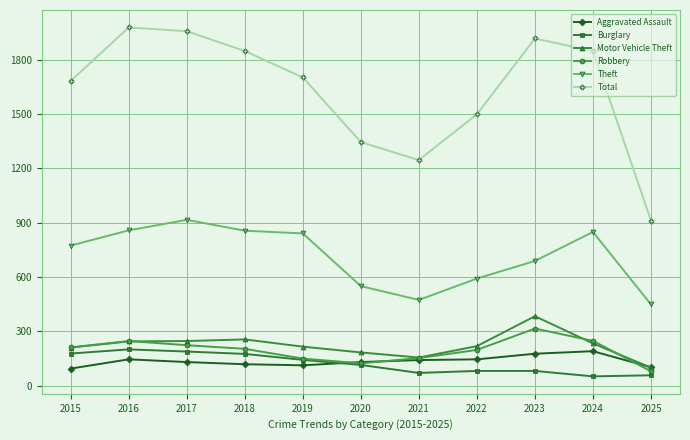

What is the value of the Theft point at the 3rd from the left?

916